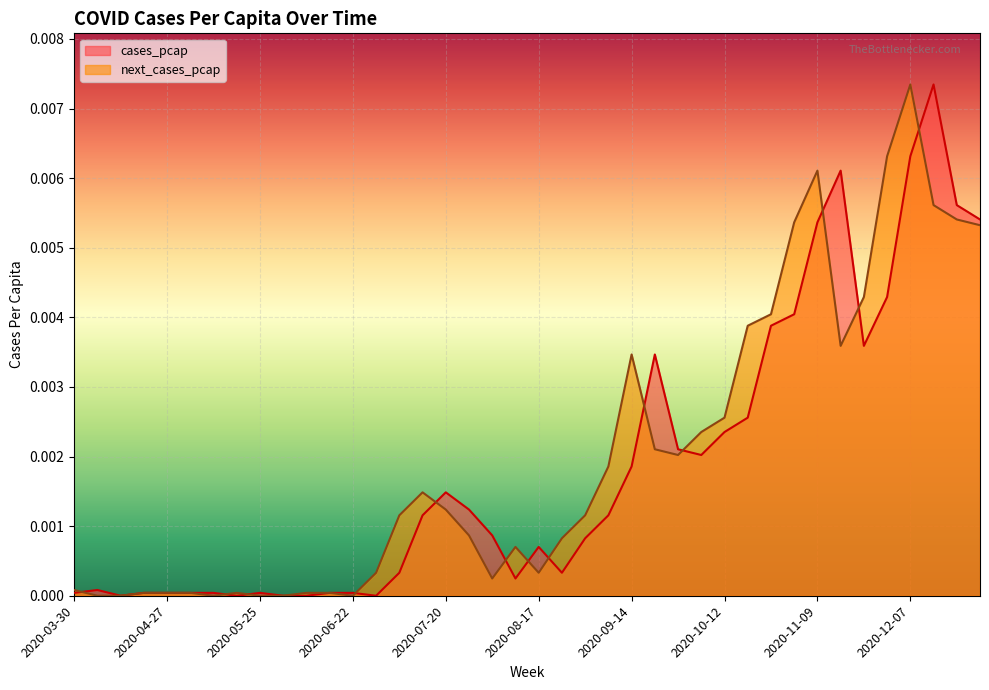

List the series in order of their overall mean, highest first.

next_cases_pcap, cases_pcap